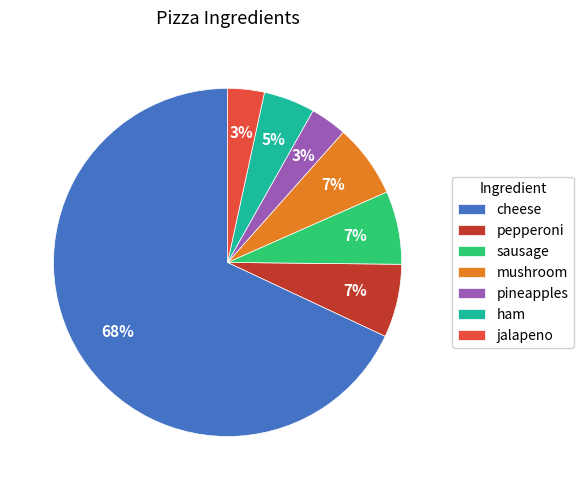

Which slice is the largest?

cheese